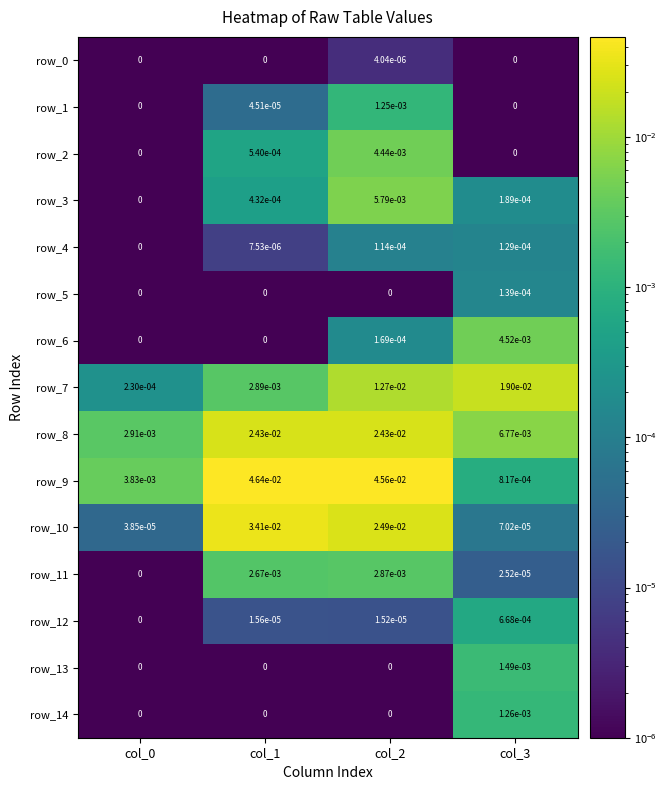

The value of row_1 at col_1 is 0.0. True or false?

True